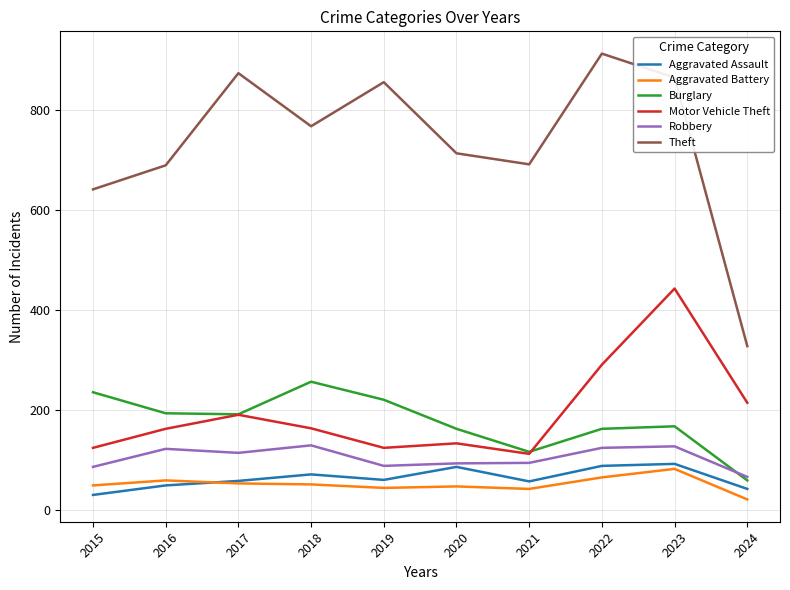

Which category has the lowest value across all series?

2024